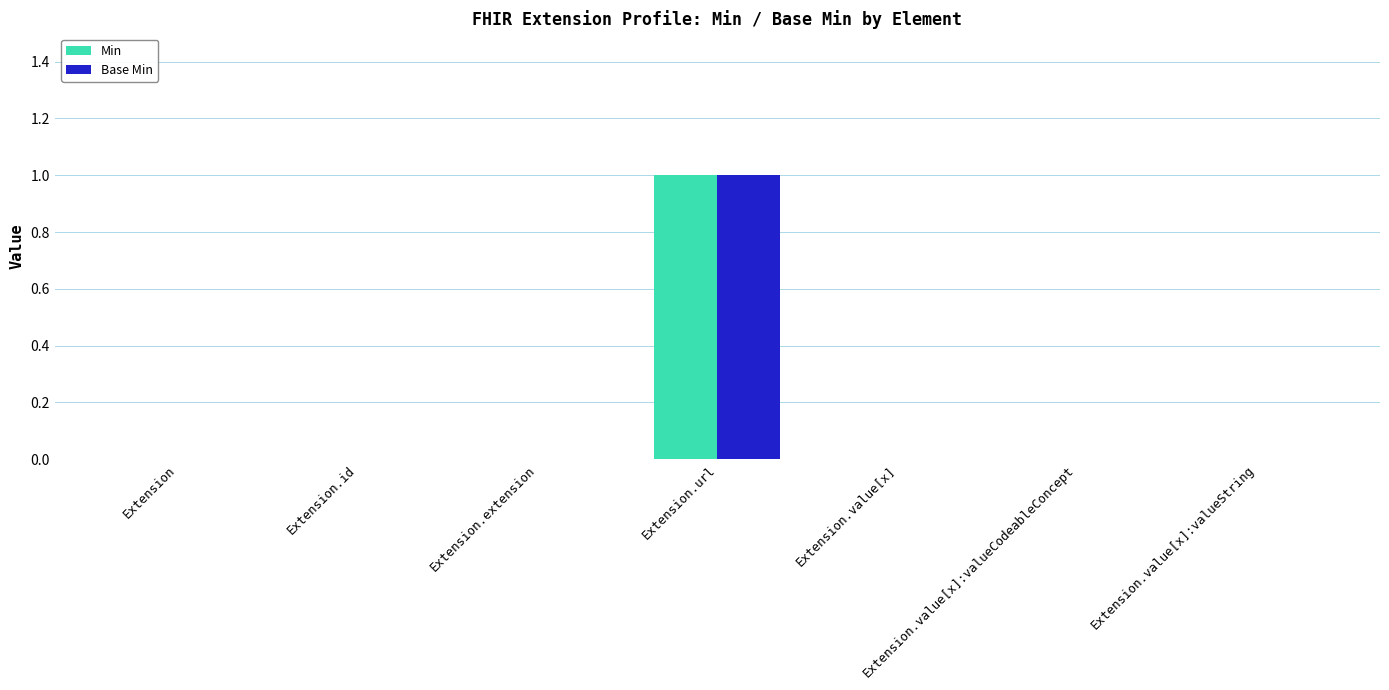

How many groups of bars are there?

7